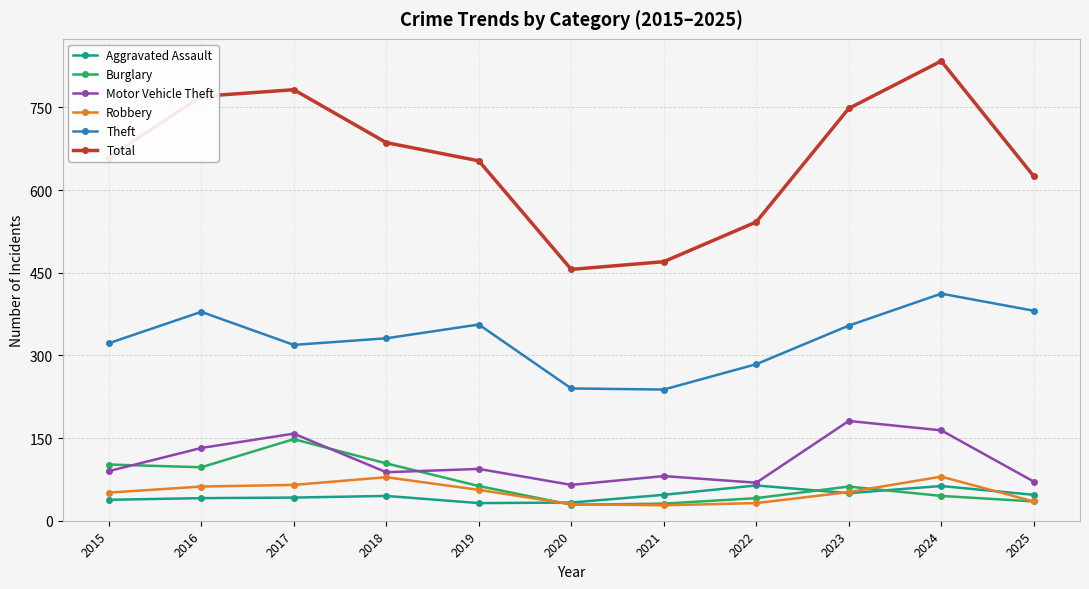

What is the difference between the maximum and second lowest values in the Aggravated Assault series?

31